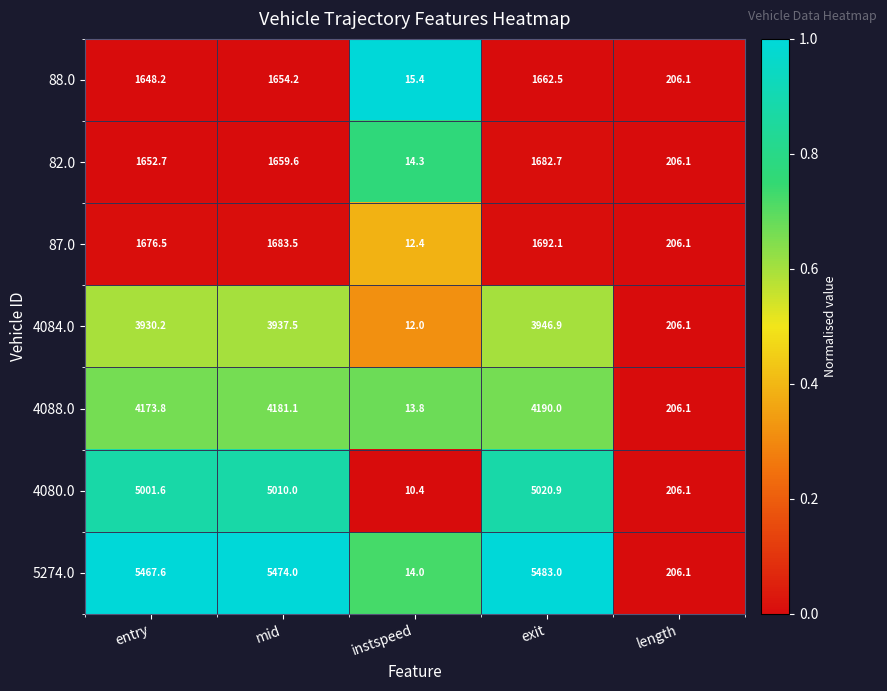

The value of 4088.0 at length is 206.1. True or false?

True